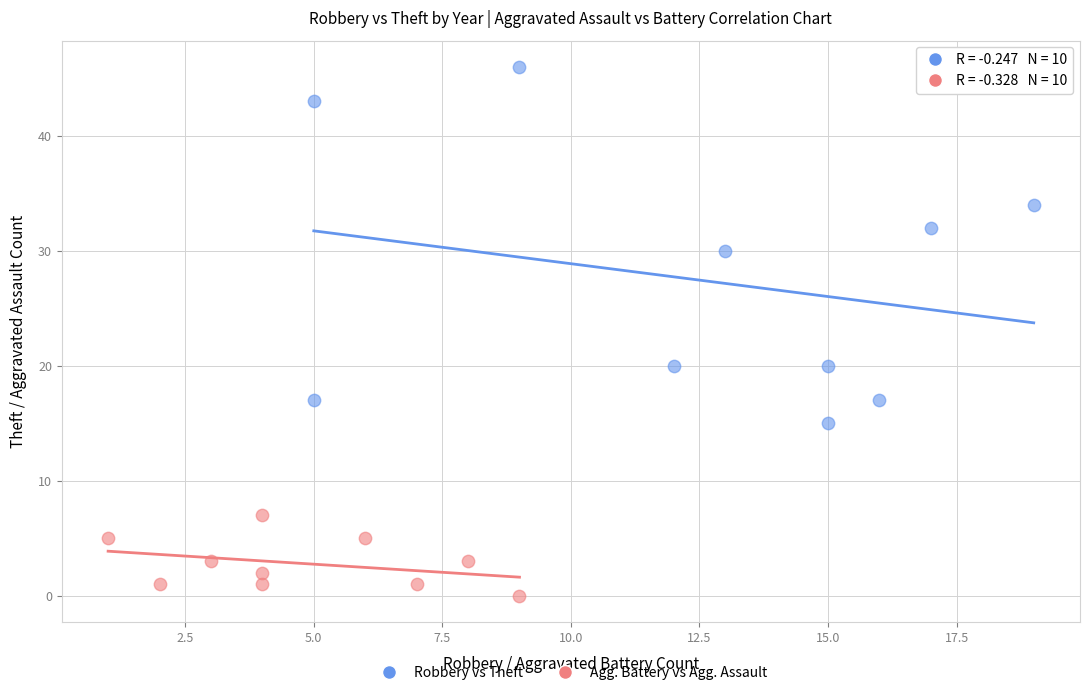

Which series contains the lowest Y value?

Agg. Battery vs Agg. Assault